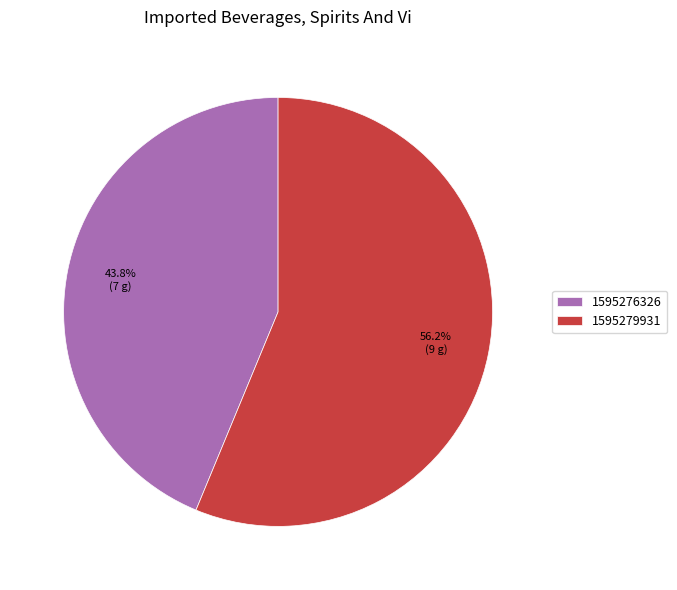

Combined, do 1595279931 and 1595276326 account for over 50%?

Yes